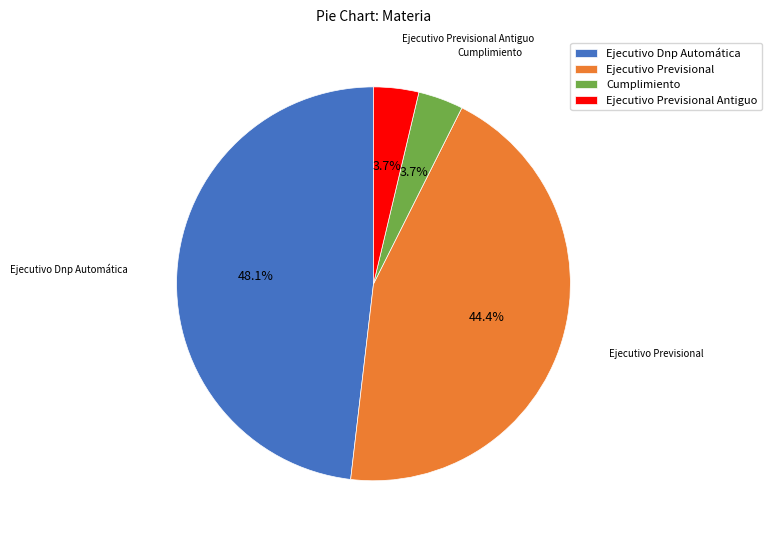

True or false: Cumplimiento accounts for 4% of the total.

True